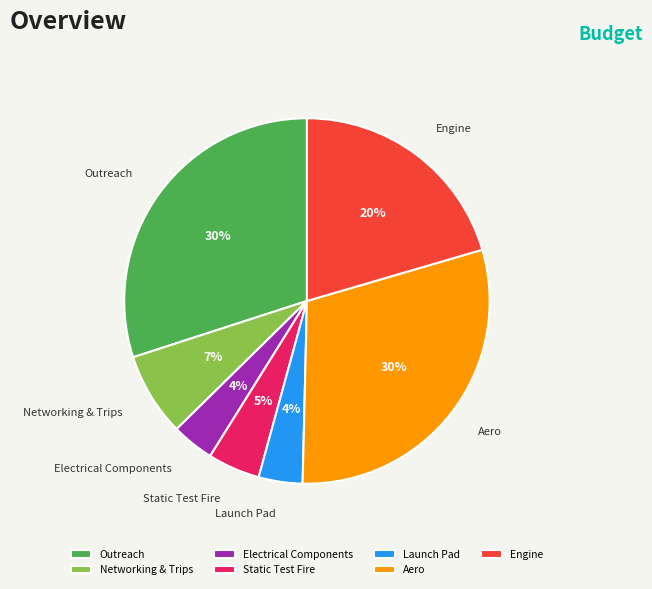

Do Electrical Components and Launch Pad together represent more than half of the pie?

No